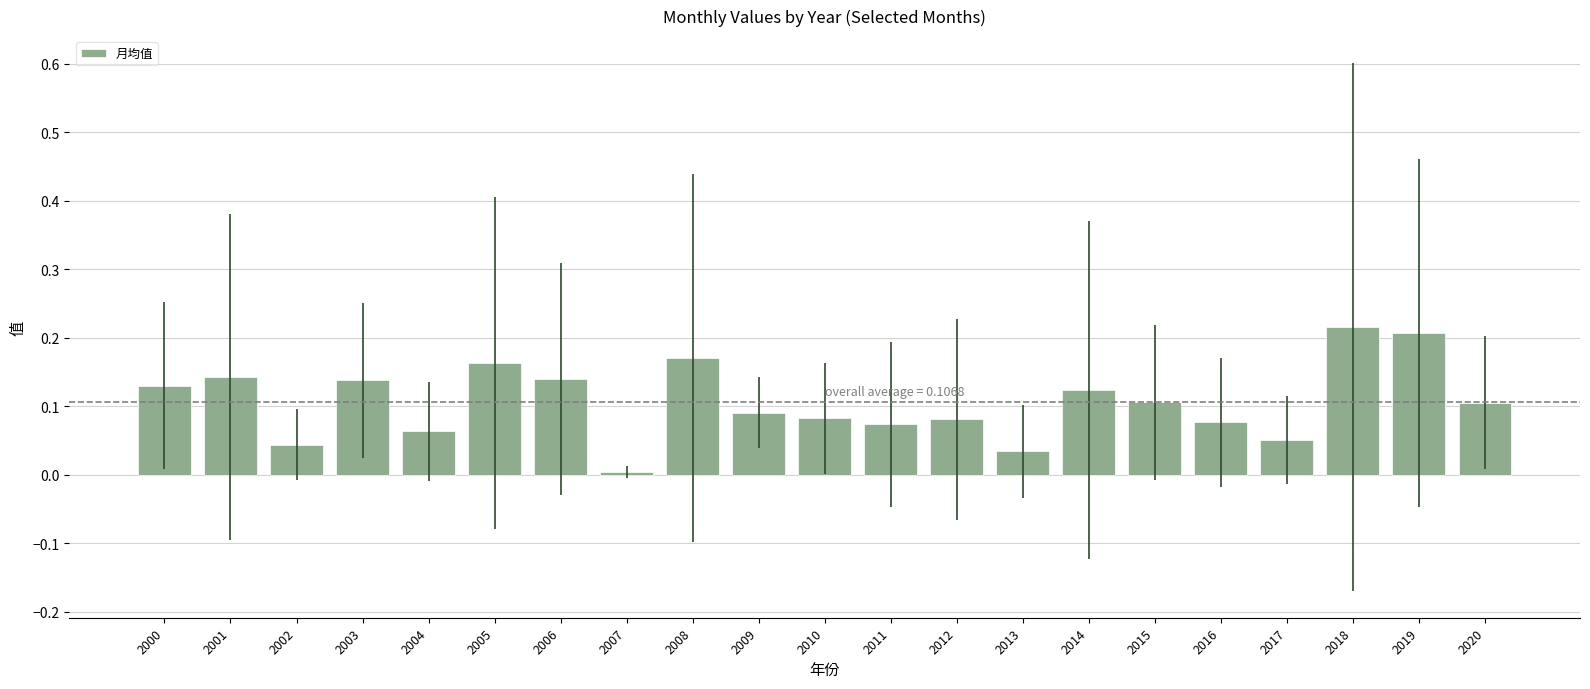

What is the sum of all values?

2.2